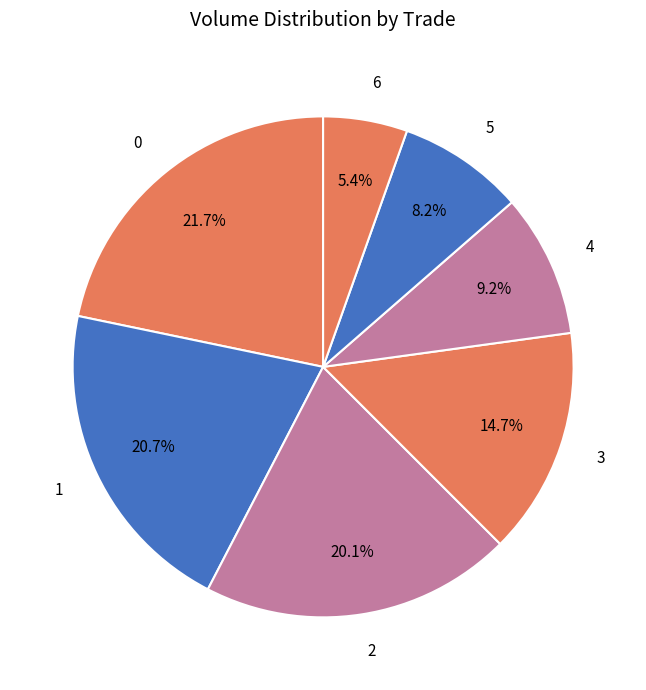

Is there a majority slice in this chart?

No